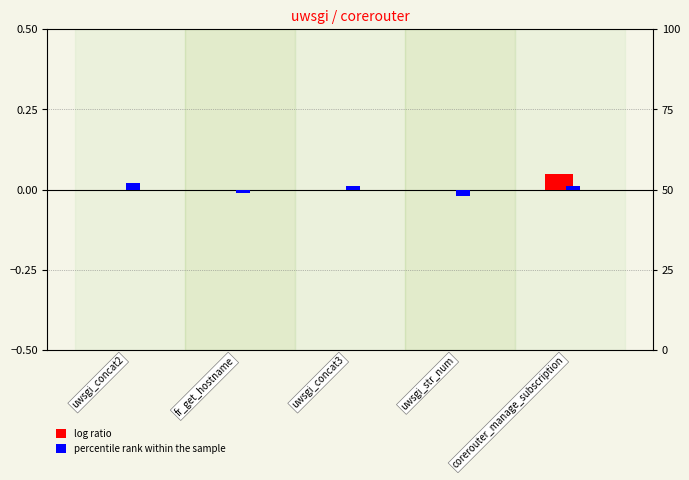

What is the label of the 1st bar from the right?

corerouter_manage_subscription